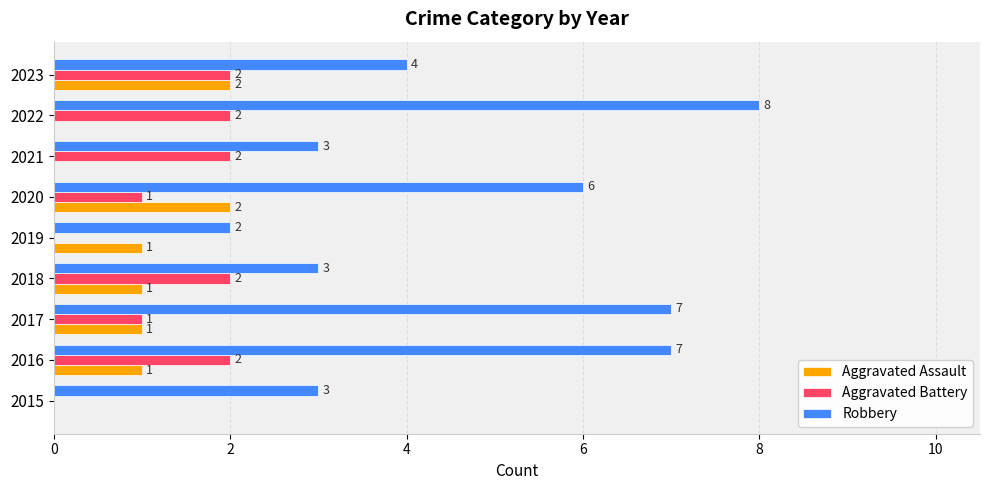

At which label does Robbery reach its peak?

2022